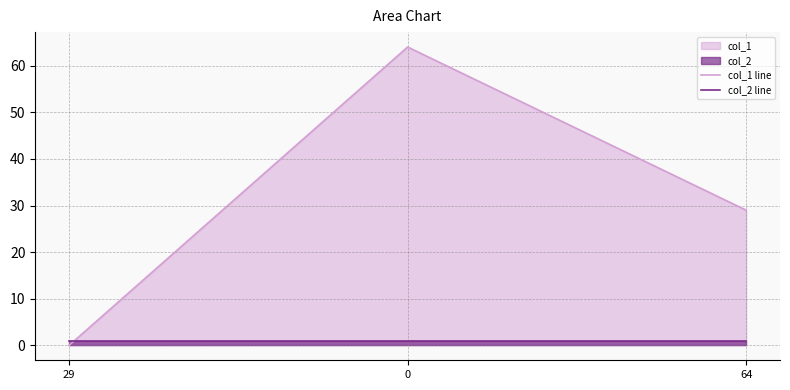

List the series in order of their overall mean, lowest first.

col_2 line, col_1 line